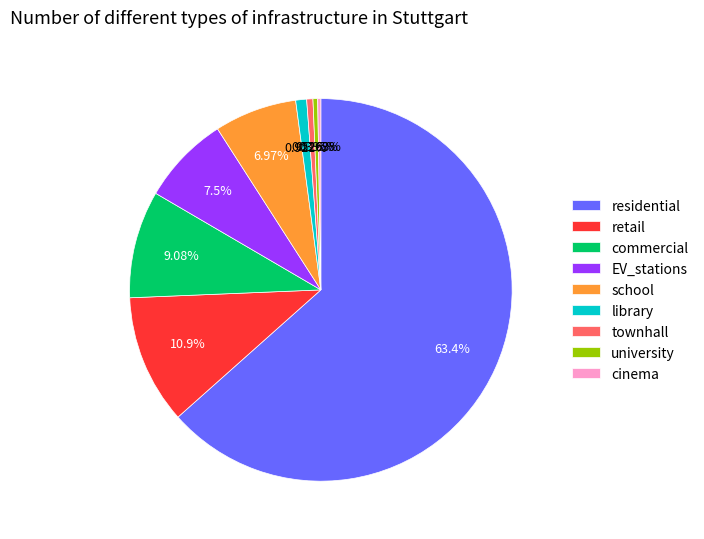

Do commercial and residential together represent more than half of the pie?

Yes